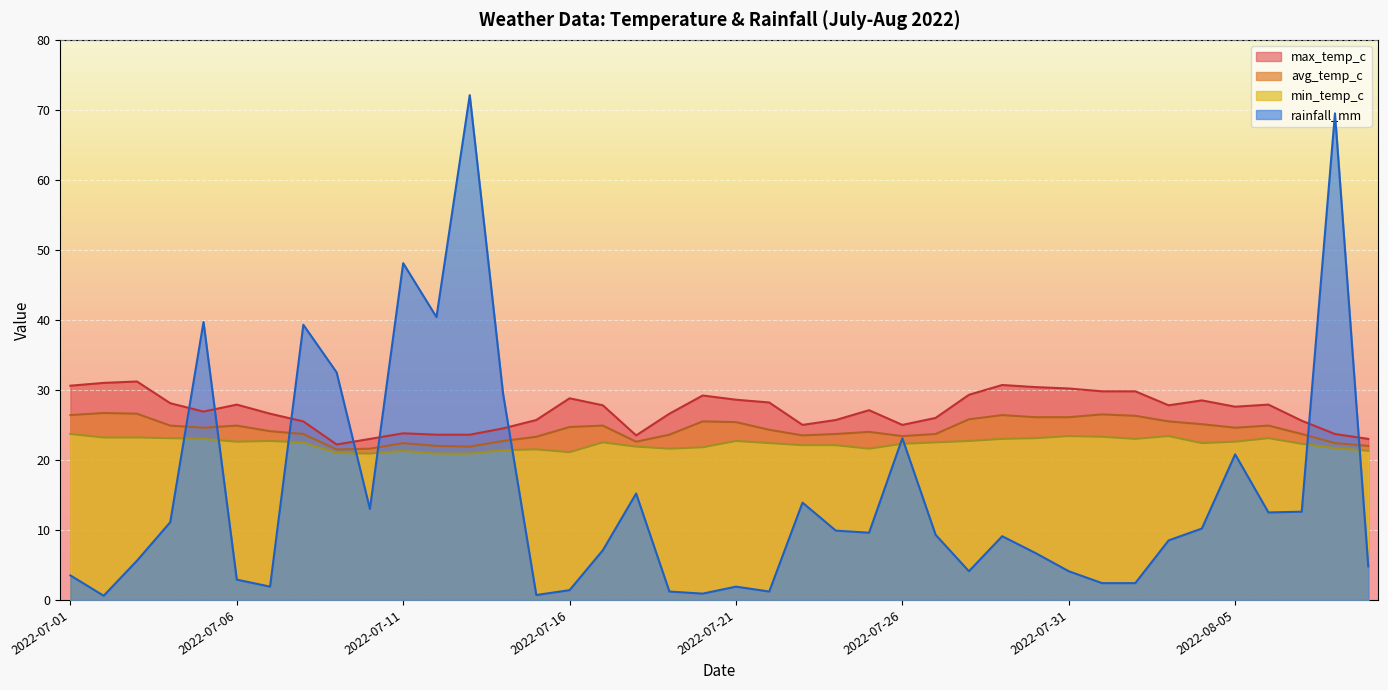

Where do rainfall_mm and min_temp_c first cross each other?

2022-07-04 and 2022-07-05